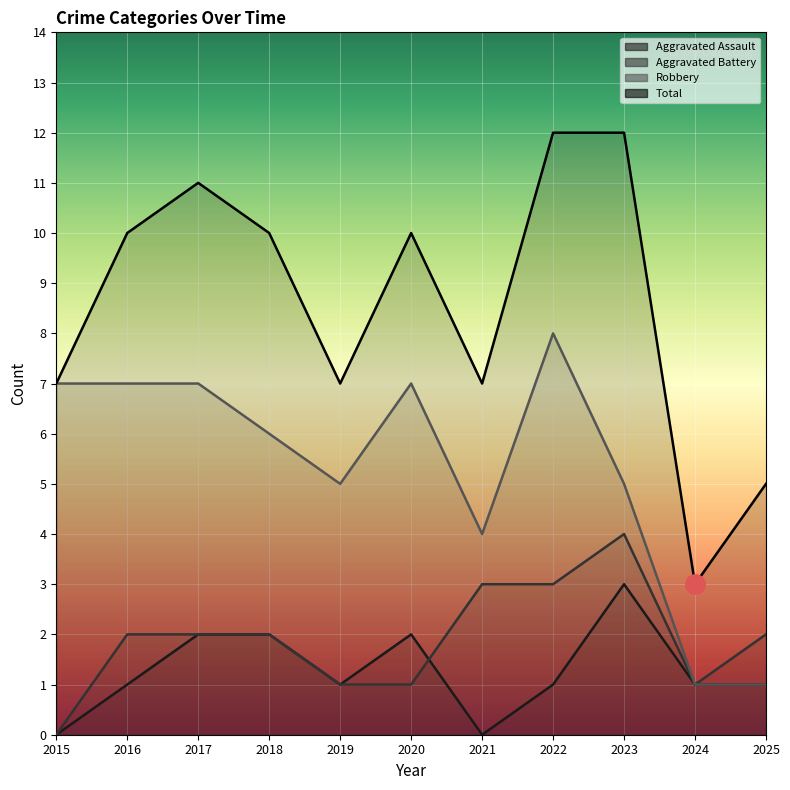

Is it true that Aggravated Battery equals 2 at 2025?

True